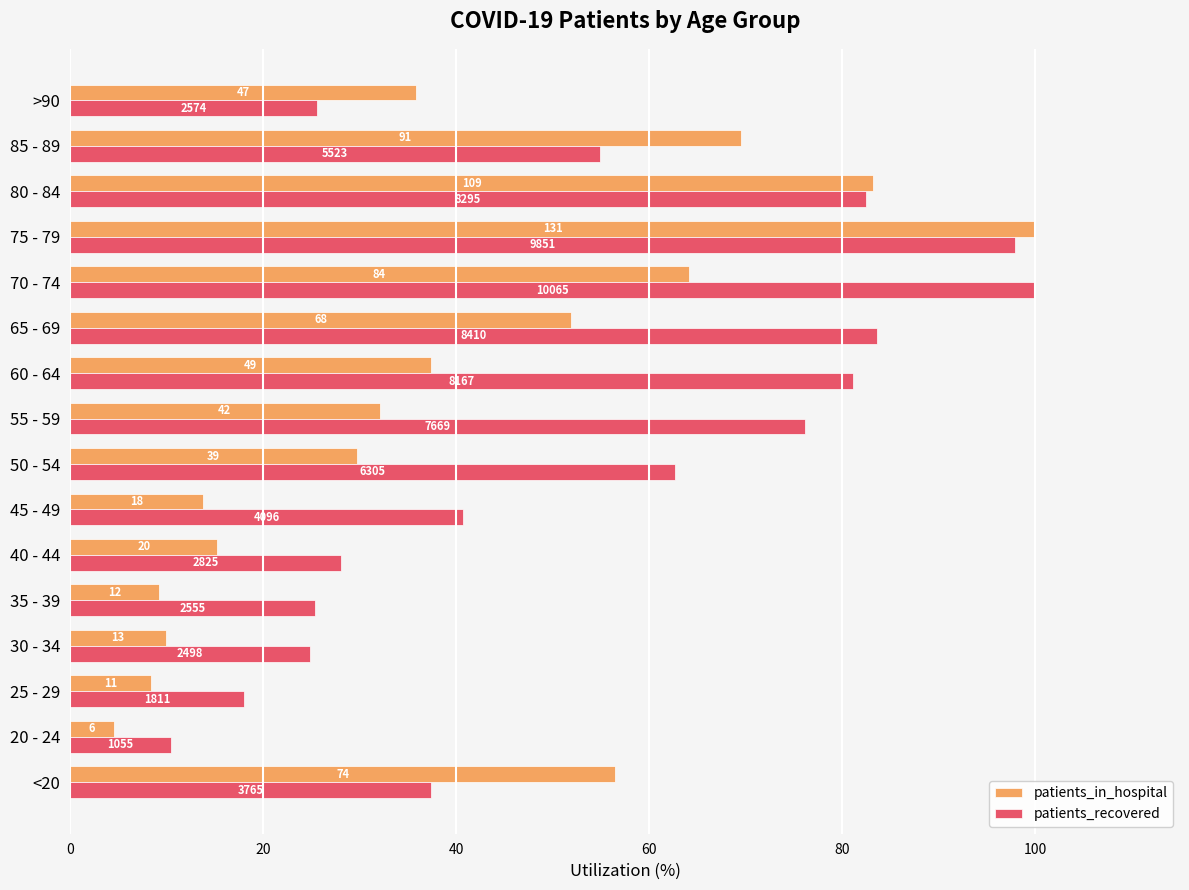

What are all the series names shown in the legend?

patients_in_hospital, patients_recovered